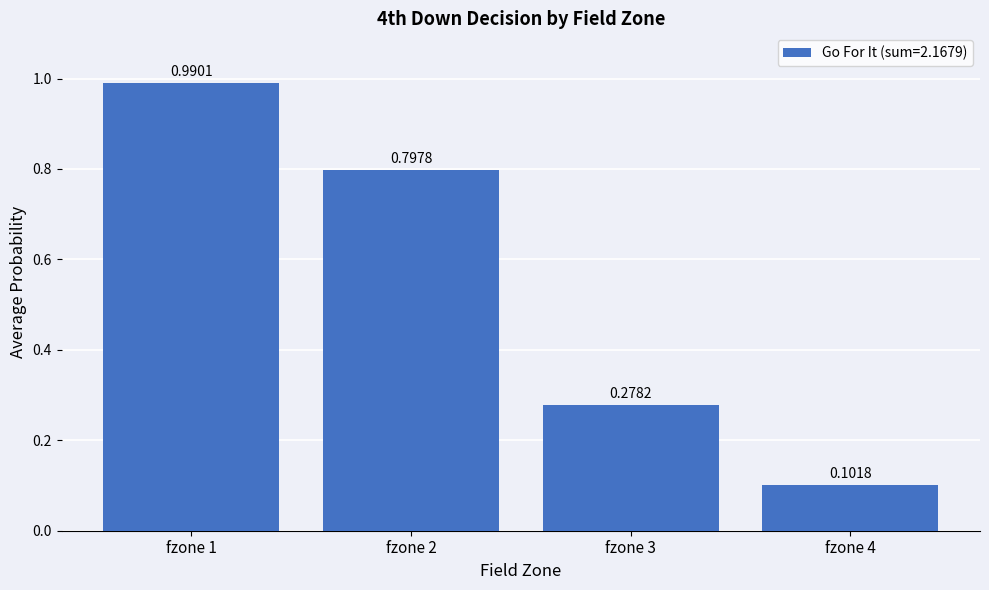

True or false: the data shows 0.5 at fzone 2.

False